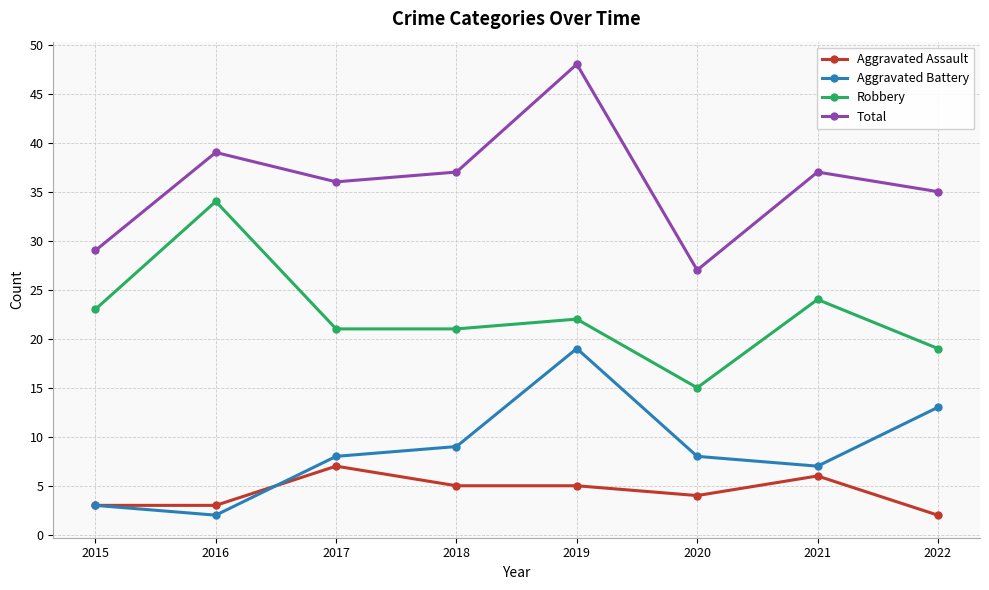

How many Aggravated Assault values are between 3 and 6?

6